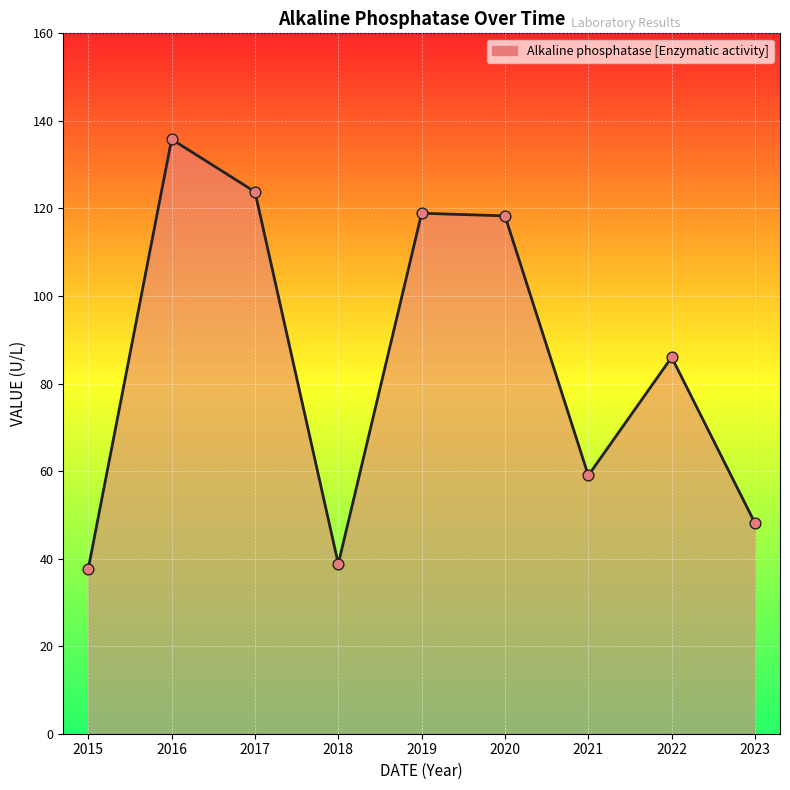

What is the change in value from 2016 to 2019?

-16.9